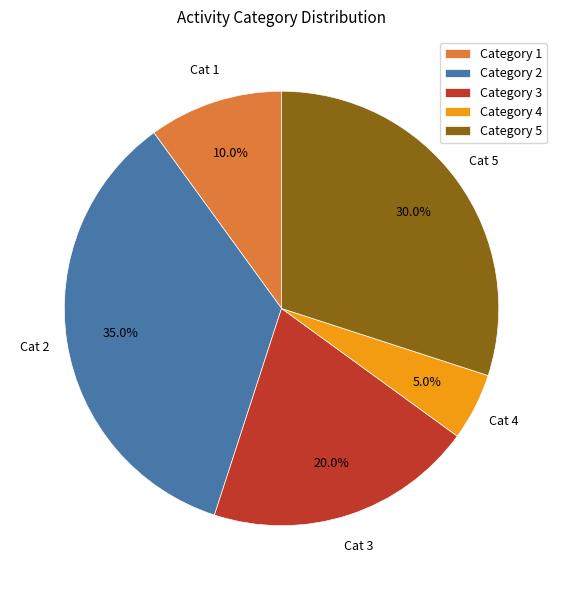

Which slice is the smallest?

Category 4